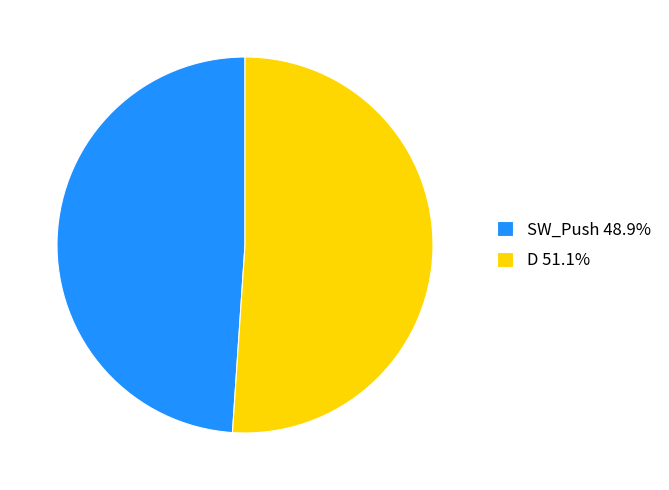

Do SW_Push 48.9% and D 51.1% together represent more than half of the pie?

Yes